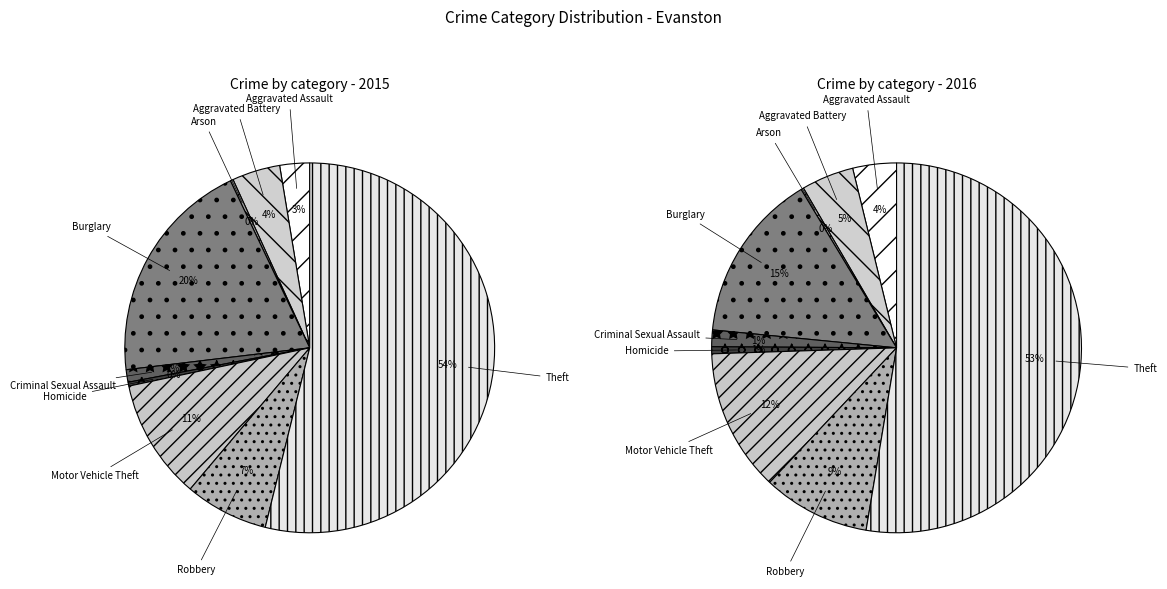

To the nearest percent, what is the combined percentage of Theft and Criminal Sexual Assault?

55%